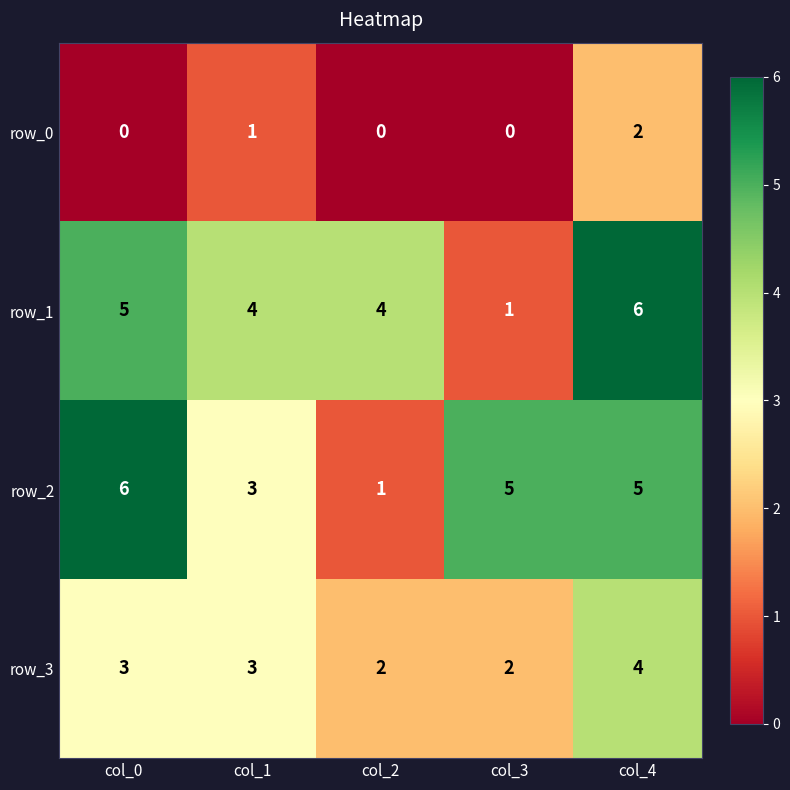

The value of row_3 at col_3 is 2. True or false?

True